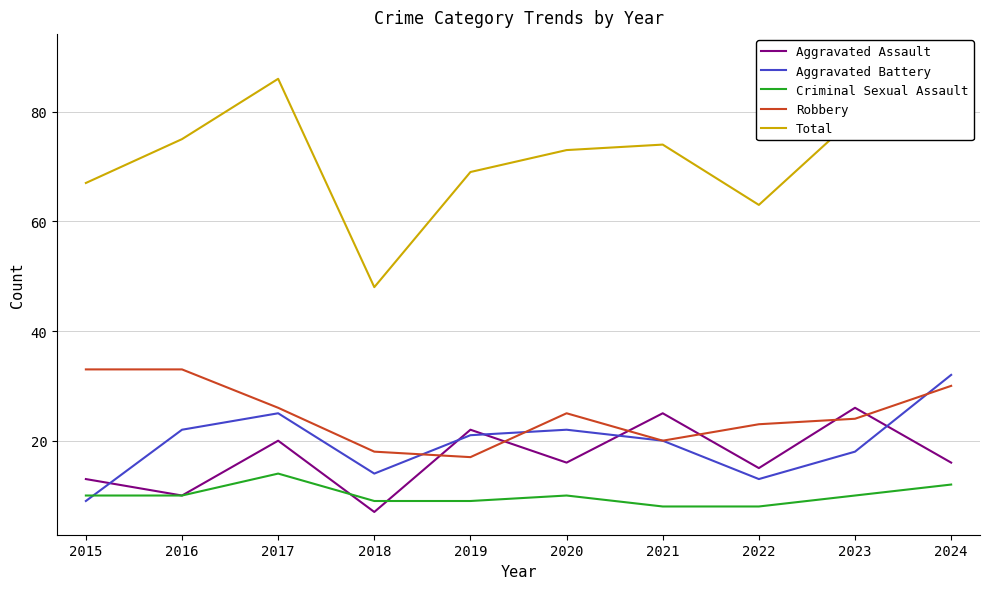

How many interior local peaks does the Robbery series have?

1